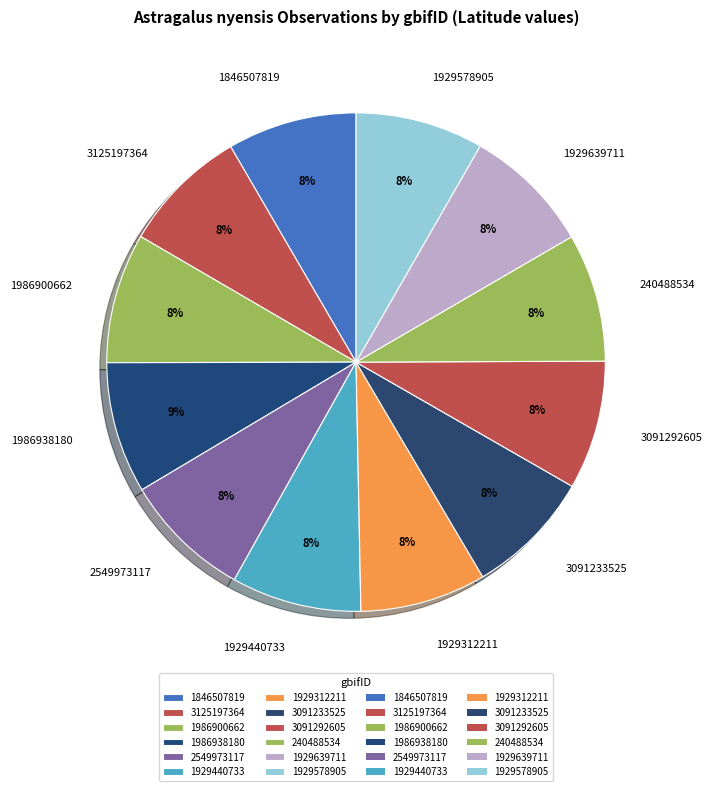

To the nearest percent, what portion does 1929312211 represent?

8%